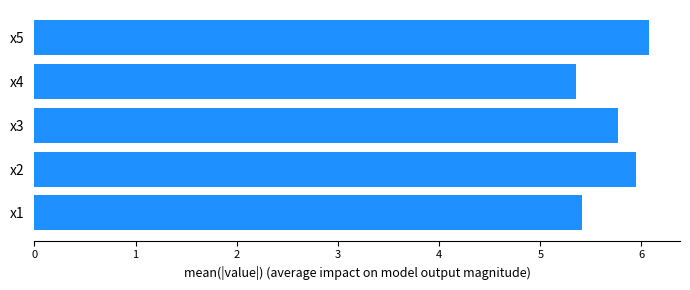

At which category does the chart reach its peak across all series?

x5